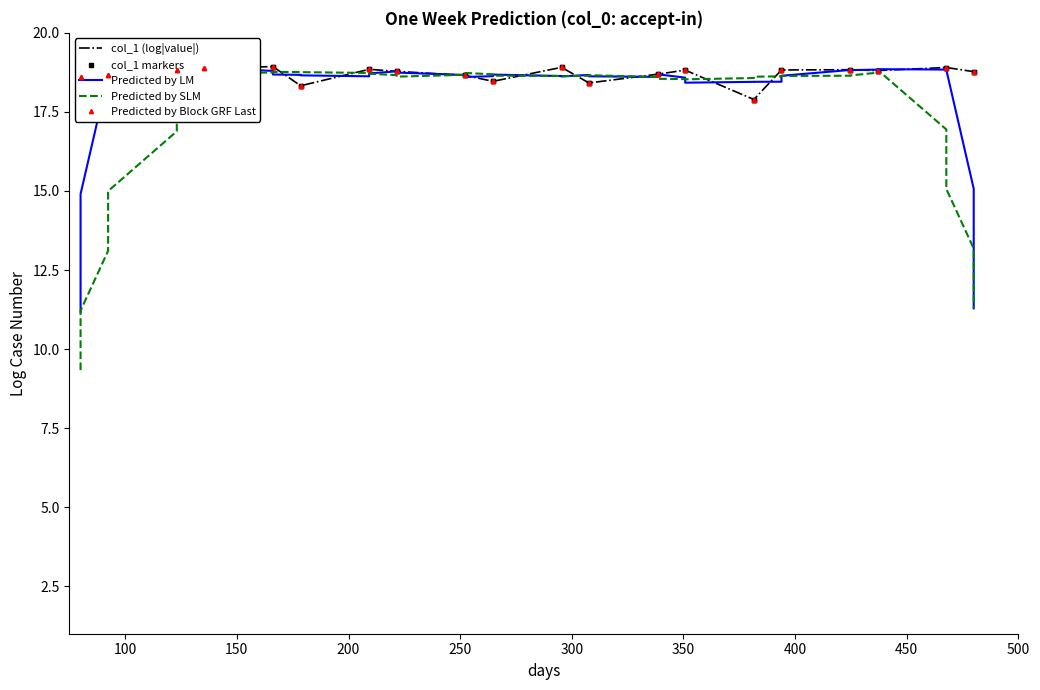

Which series has the largest range (max minus min)?

Predicted by SLM